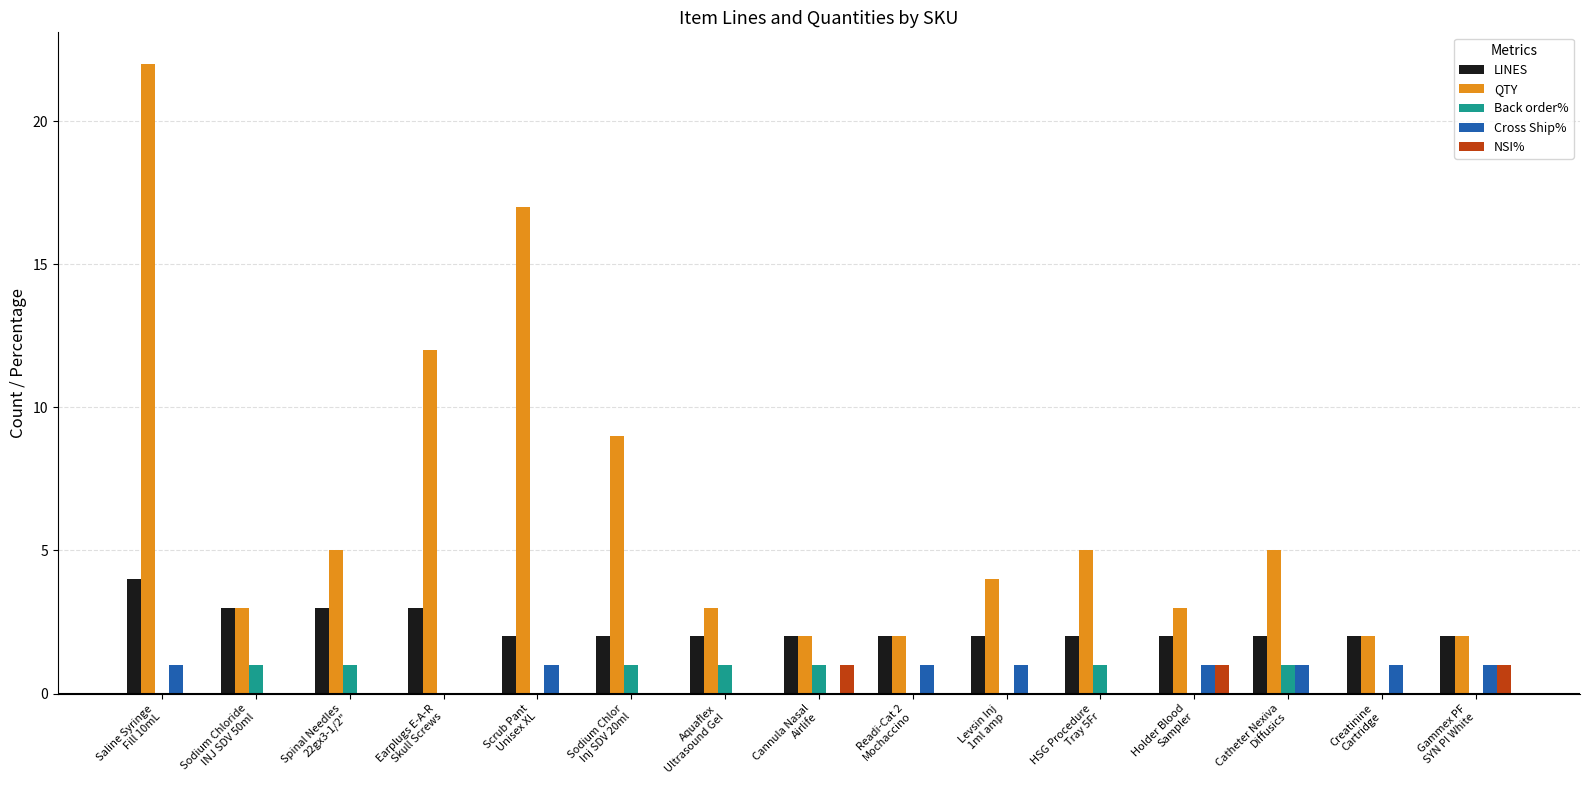

What is the maximum value for QTY?

22